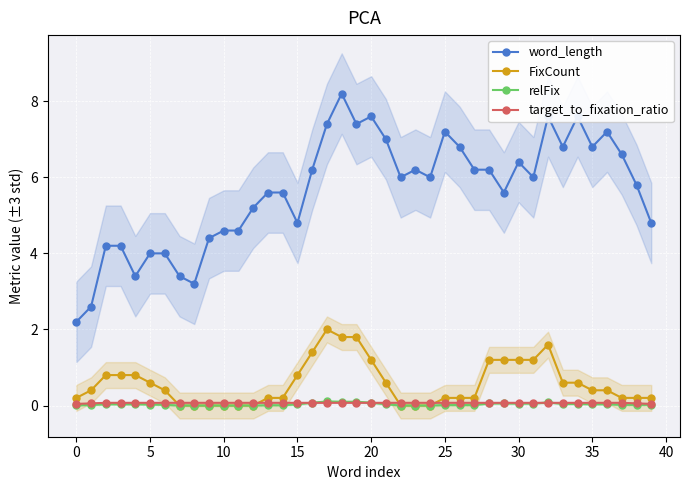

Between 29 and 12, which is larger?

29